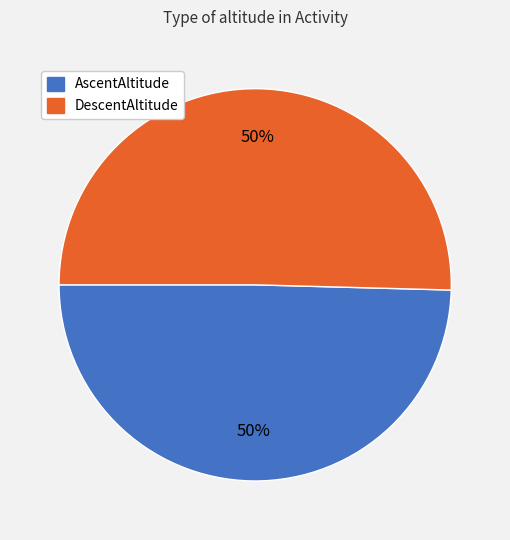

Do DescentAltitude and AscentAltitude together represent more than half of the pie?

Yes